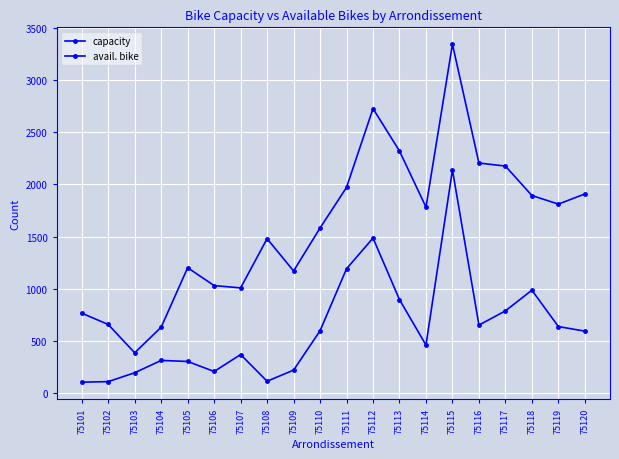

How many values in the avail. bike series are below 596?

10